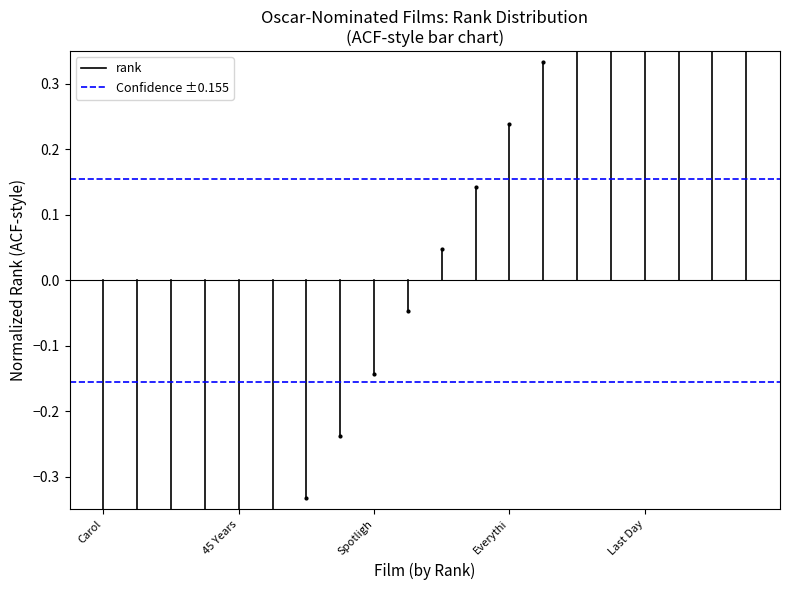

What is the difference between the rank values at Carol and 45 Years?

0.9